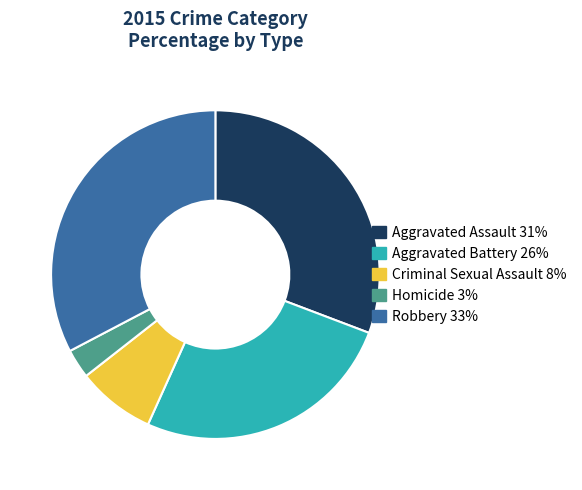

Does Aggravated Battery account for over 50% of the chart?

No